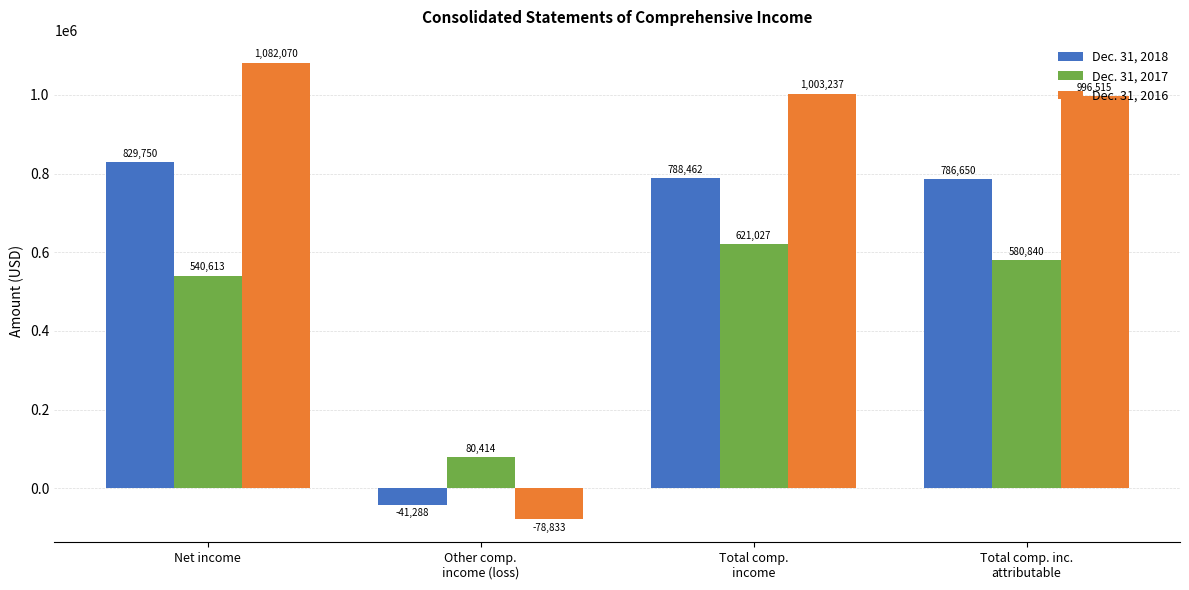

What is the difference between the maximum and minimum values in the Dec. 31, 2016 series?

1160903